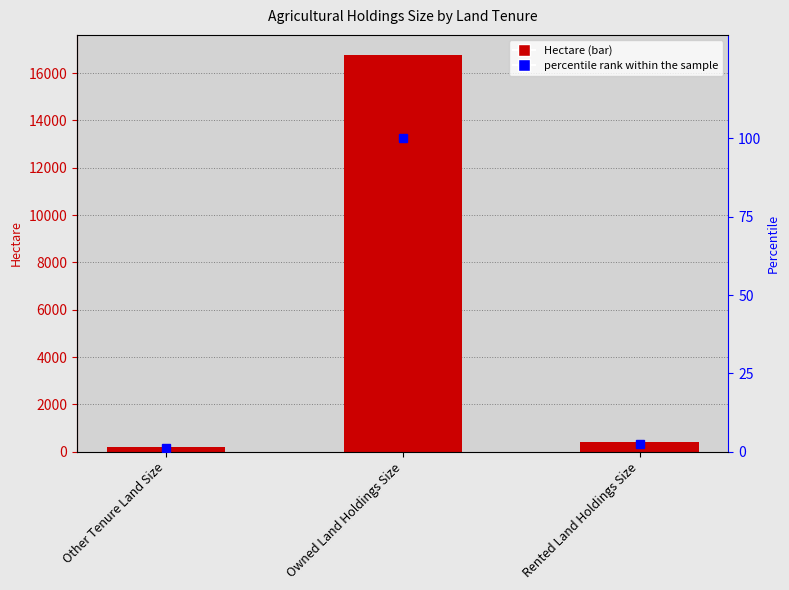

The value of percentile rank within the sample at Rented Land Holdings Size is 3.5. True or false?

False